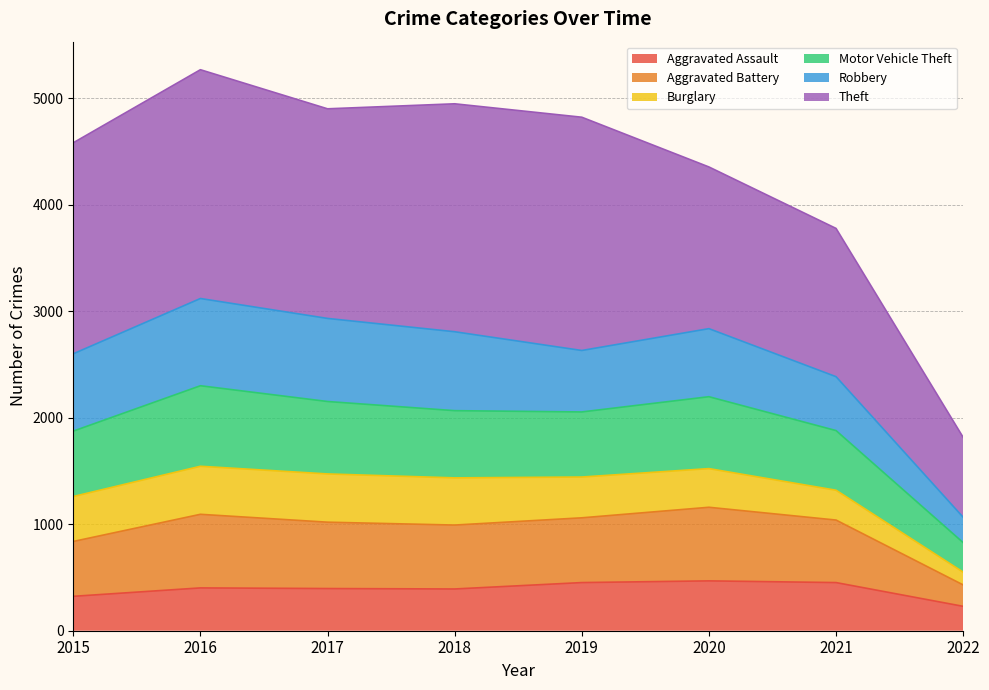

Does the chart display data point markers on the line(s)?

No